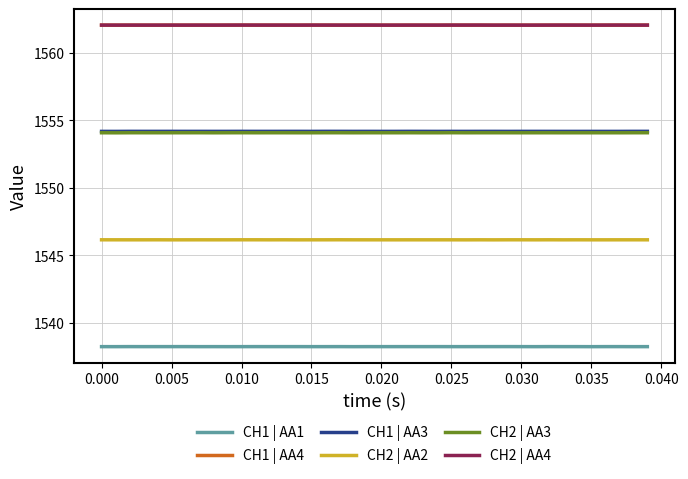

Is this an area chart (filled region under the line)?

No